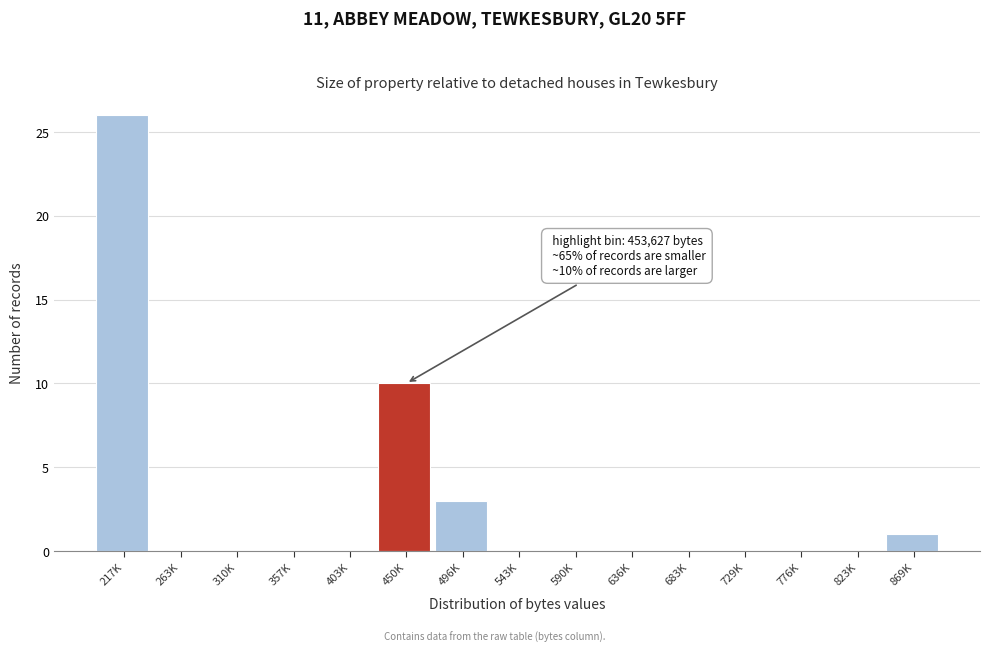

Reading left to right, list all the values displayed in this chart.

217K=26	263K=0	310K=0	357K=0	403K=0	450K=10	496K=3	543K=0	590K=0	636K=0	683K=0	729K=0	776K=0	823K=0	869K=1